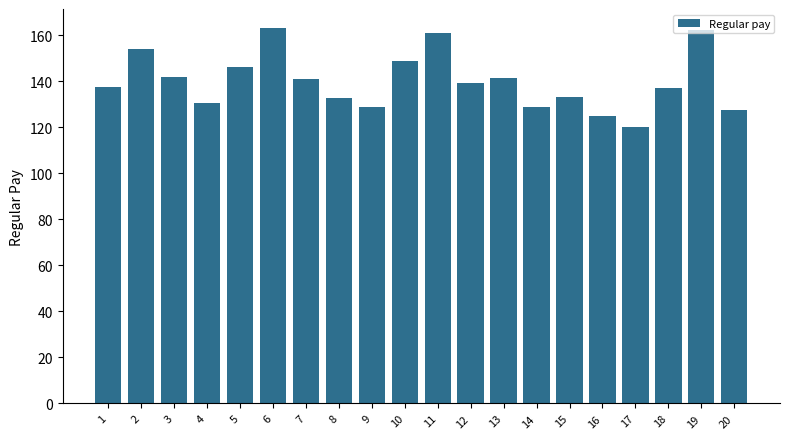

How many values are below 139?

10